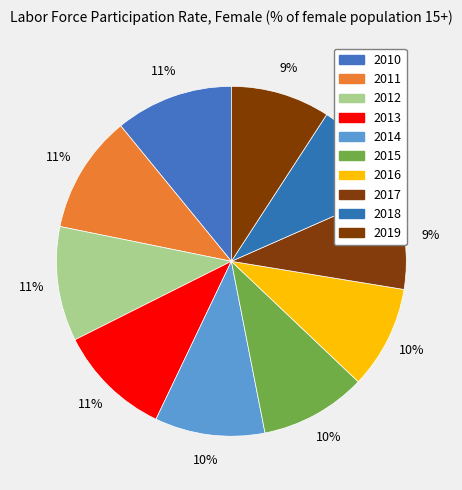

True or false: 2018 accounts for 9% of the total.

True